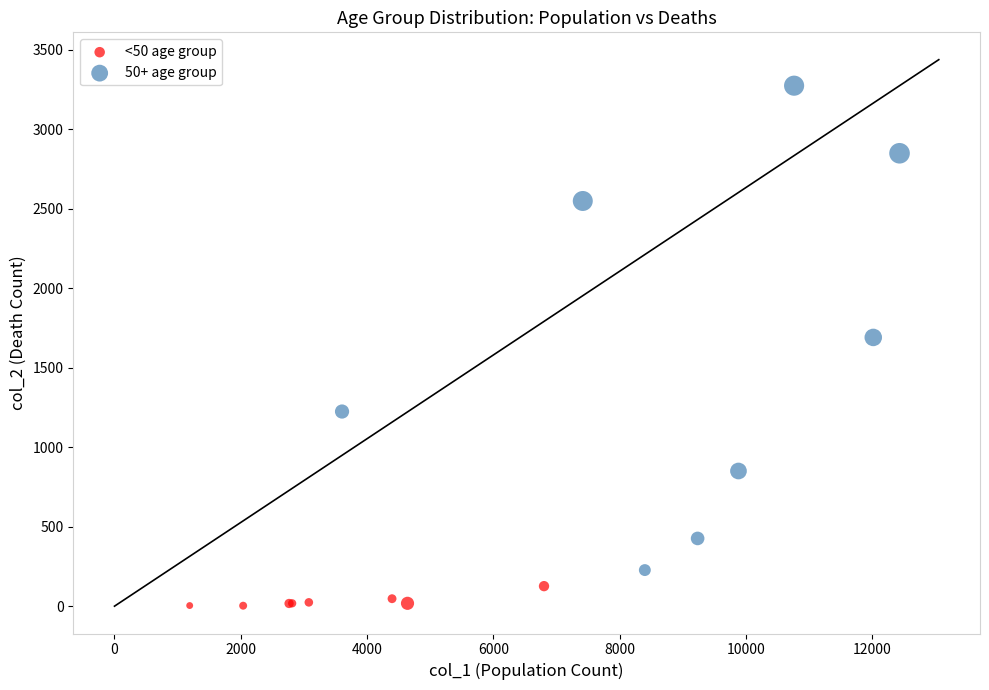

Which series contains the highest Y value?

50+ age group